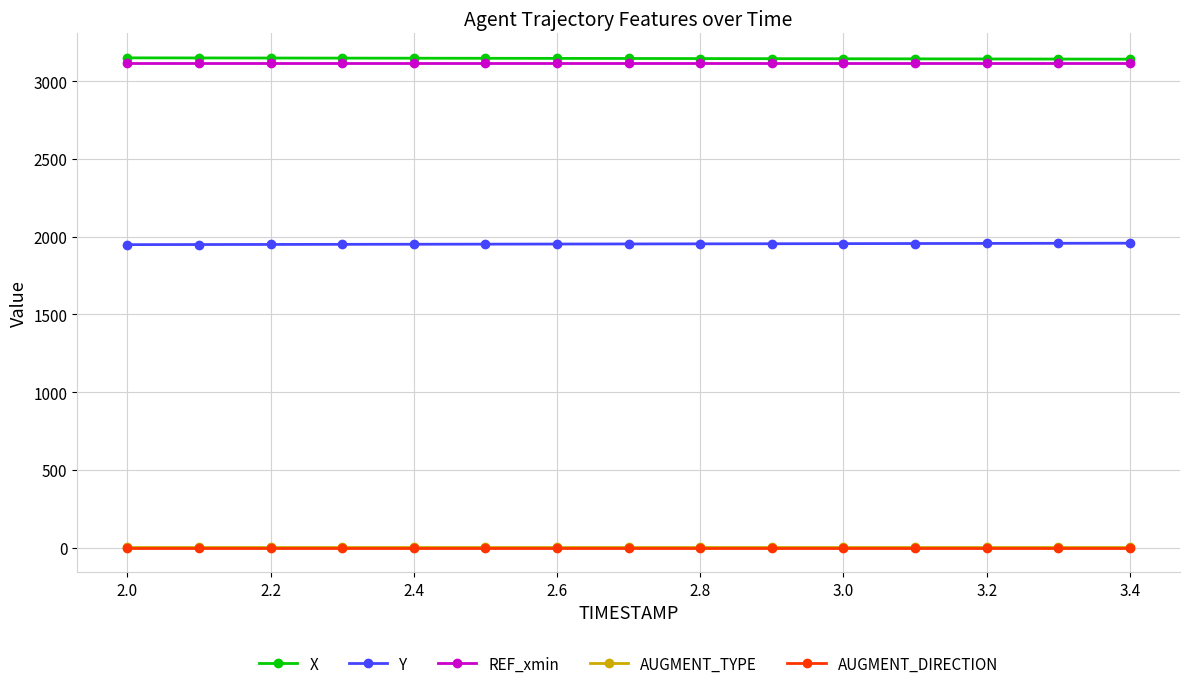

True or false: AUGMENT_DIRECTION and REF_xmin cross at least once.

False